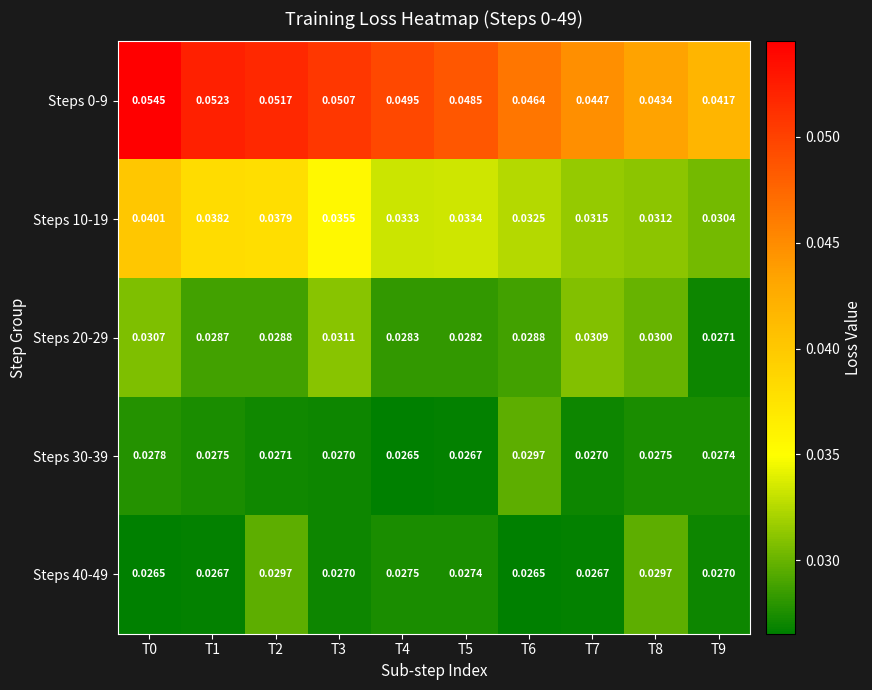

Is the value of Steps 40-49 at T9 greater than the value of Steps 10-19 at T4?

No